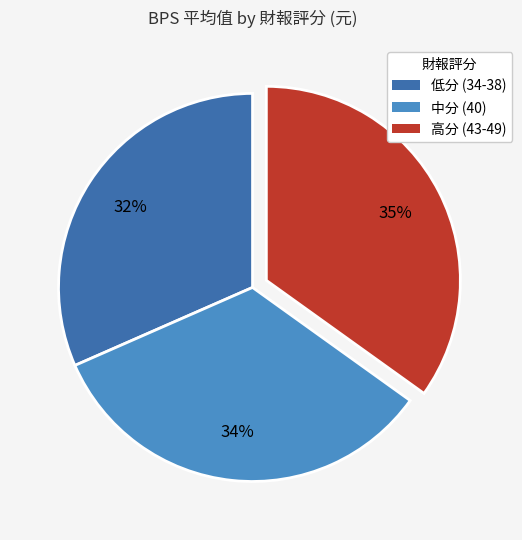

How many segments does this pie chart have?

3